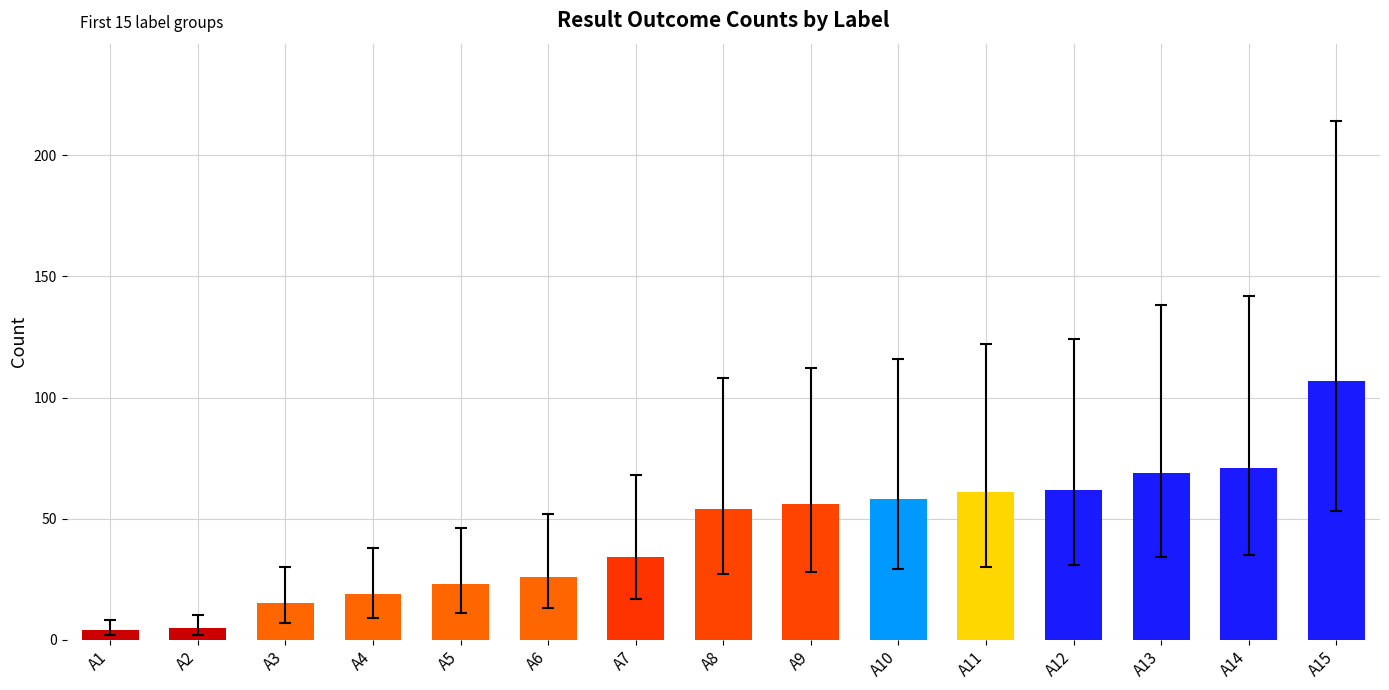

What is the difference between the maximum and minimum values?

103